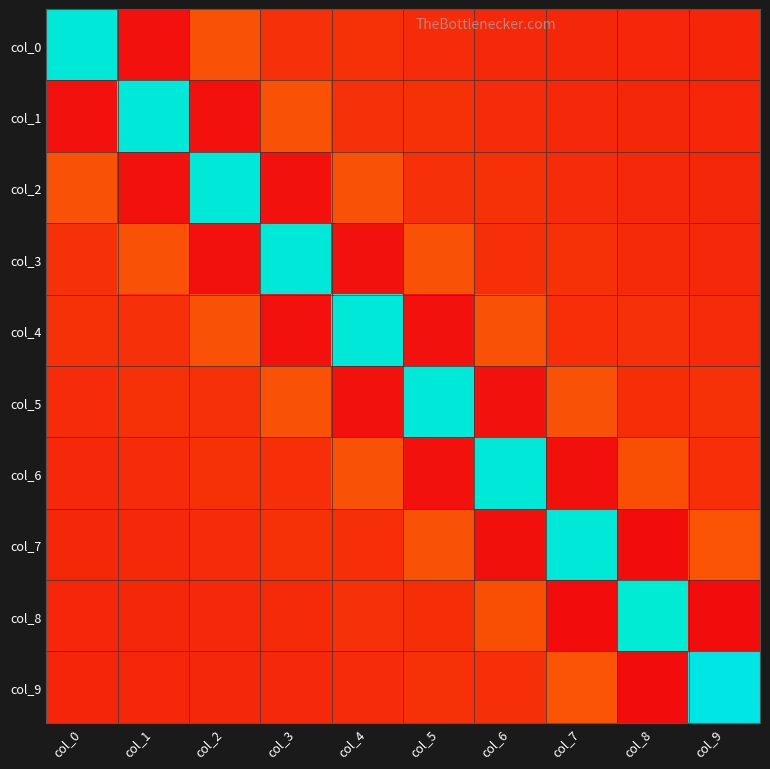

Reading left to right, transcribe all the data shown in this chart.

col_0: col_0=0.3	col_1=-0.0	col_2=0.0	col_3=0.0	col_4=0.0	col_5=0.0	col_6=0.0	col_7=0.0	col_8=0.0	col_9=0.0
col_1: col_0=-0.0	col_1=0.3	col_2=-0.0	col_3=0.0	col_4=0.0	col_5=0.0	col_6=0.0	col_7=0.0	col_8=0.0	col_9=0.0
col_2: col_0=0.0	col_1=-0.0	col_2=0.3	col_3=-0.0	col_4=0.0	col_5=0.0	col_6=0.0	col_7=0.0	col_8=0.0	col_9=0.0
col_3: col_0=0.0	col_1=0.0	col_2=-0.0	col_3=0.3	col_4=-0.0	col_5=0.0	col_6=0.0	col_7=0.0	col_8=0.0	col_9=0.0
col_4: col_0=0.0	col_1=0.0	col_2=0.0	col_3=-0.0	col_4=0.3	col_5=-0.0	col_6=0.0	col_7=0.0	col_8=0.0	col_9=0.0
col_5: col_0=0.0	col_1=0.0	col_2=0.0	col_3=0.0	col_4=-0.0	col_5=0.3	col_6=-0.0	col_7=0.0	col_8=0.0	col_9=0.0
col_6: col_0=0.0	col_1=0.0	col_2=0.0	col_3=0.0	col_4=0.0	col_5=-0.0	col_6=0.3	col_7=-0.0	col_8=0.0	col_9=0.0
col_7: col_0=0.0	col_1=0.0	col_2=0.0	col_3=0.0	col_4=0.0	col_5=0.0	col_6=-0.0	col_7=0.3	col_8=-0.0	col_9=0.0
col_8: col_0=0.0	col_1=0.0	col_2=0.0	col_3=0.0	col_4=0.0	col_5=0.0	col_6=0.0	col_7=-0.0	col_8=0.3	col_9=-0.0
col_9: col_0=0.0	col_1=0.0	col_2=0.0	col_3=0.0	col_4=0.0	col_5=0.0	col_6=0.0	col_7=0.0	col_8=-0.0	col_9=0.3